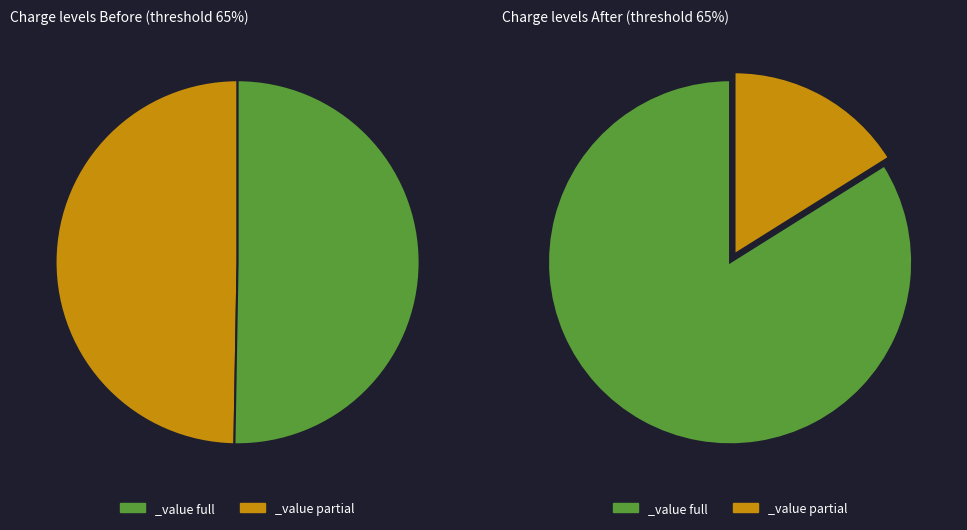

How many segments does this pie chart have?

4